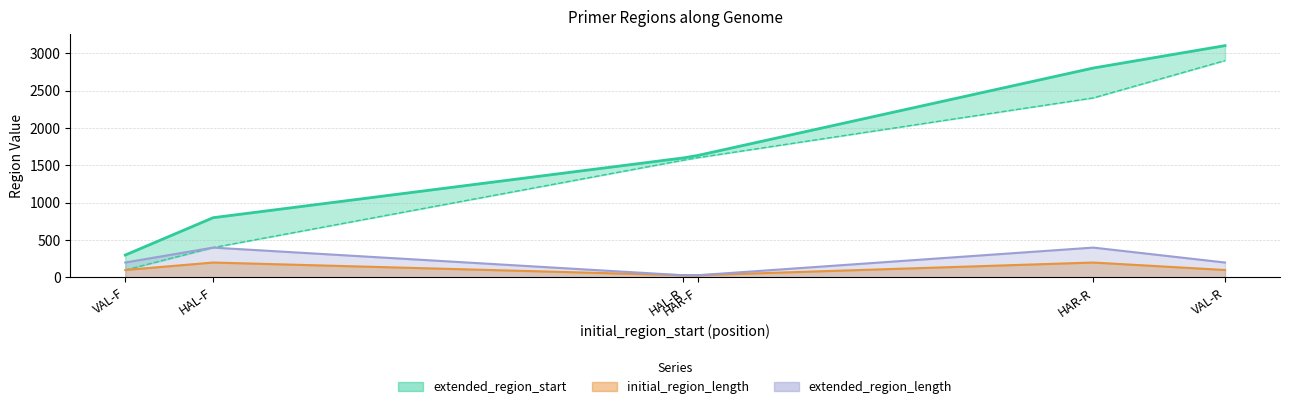

What is the difference between the highest and lowest values at HAR-F?

1573